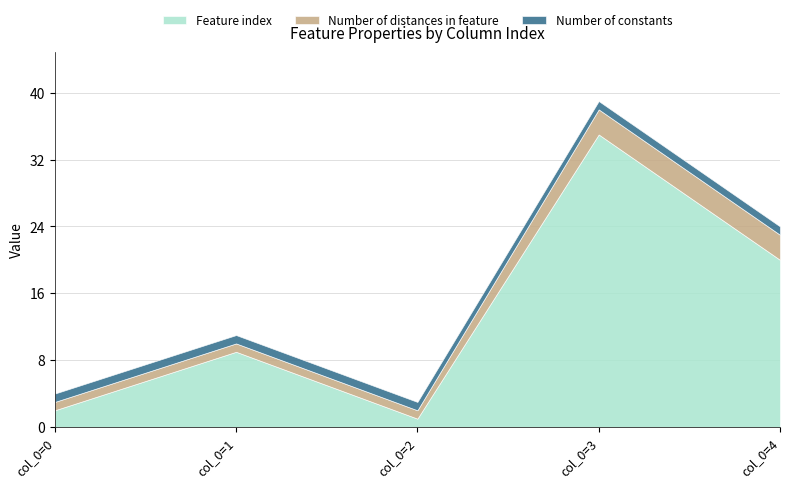

The value of Number of distances in feature at col_0=2 is 0. True or false?

False